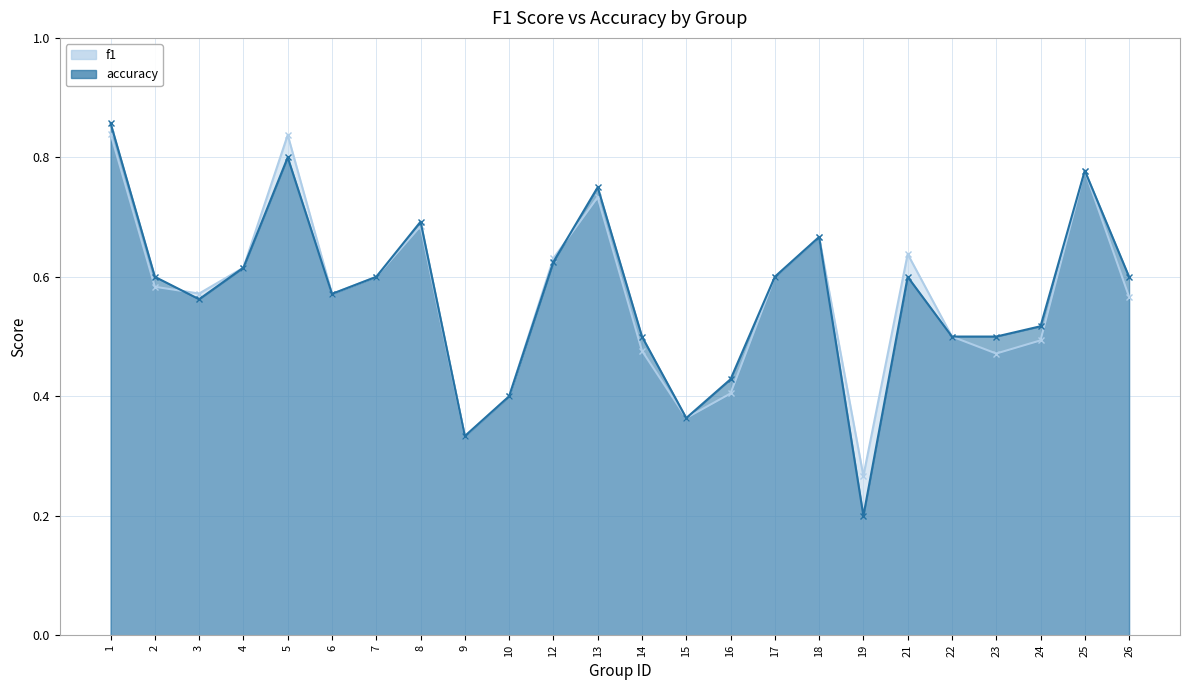

What is the maximum value for accuracy?

0.9